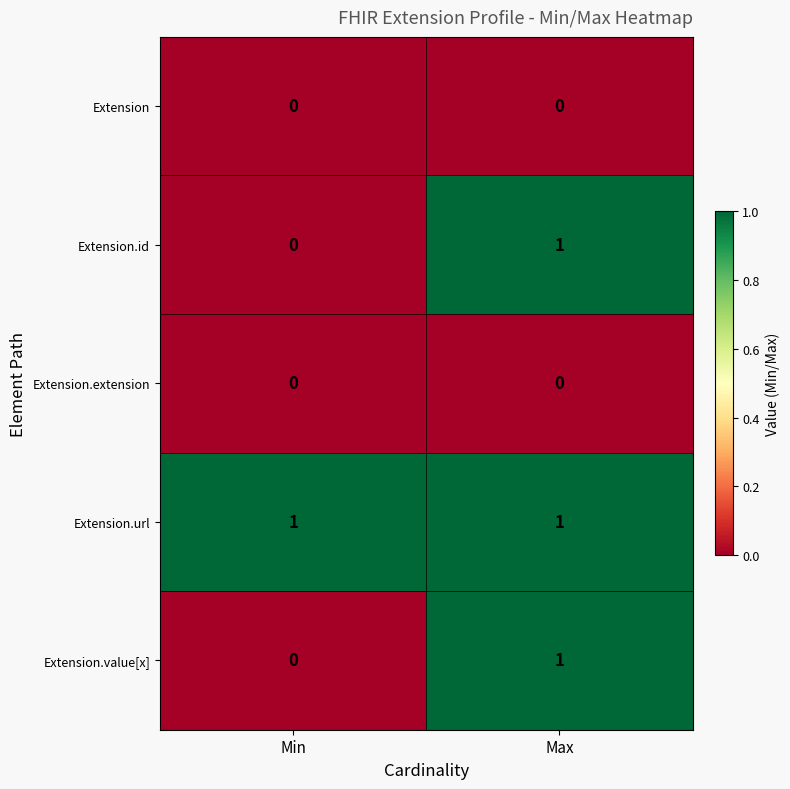

List the labels in order of Extension.value[x] value, smallest first.

Min, Max